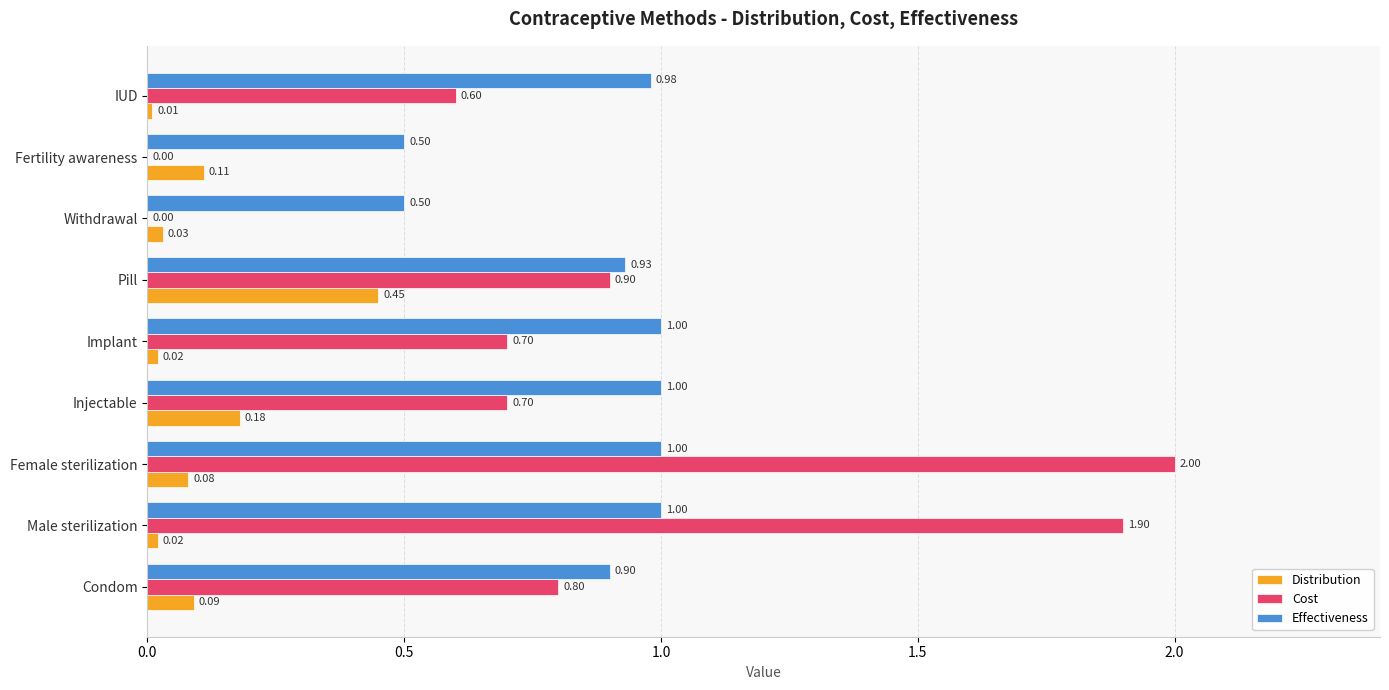

Which series changed the most between Implant and Pill?

Distribution